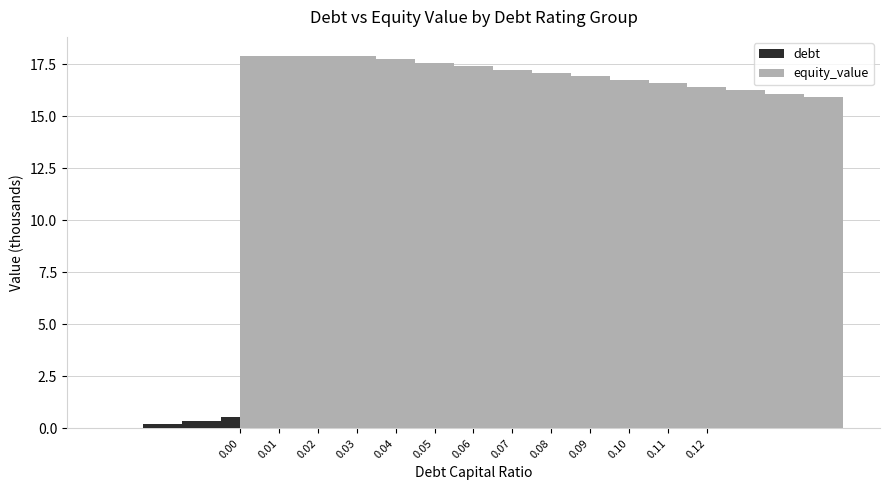

Reading left to right, extract all data points from this chart.

debt: 0.0	0.2	0.4	0.6	0.7	0.9	1.1	1.3	1.5	1.7	1.9	2.0	2.2
equity_value: 17.9	17.8	17.6	17.4	17.3	17.1	16.9	16.8	16.6	16.4	16.2	16.1	15.9